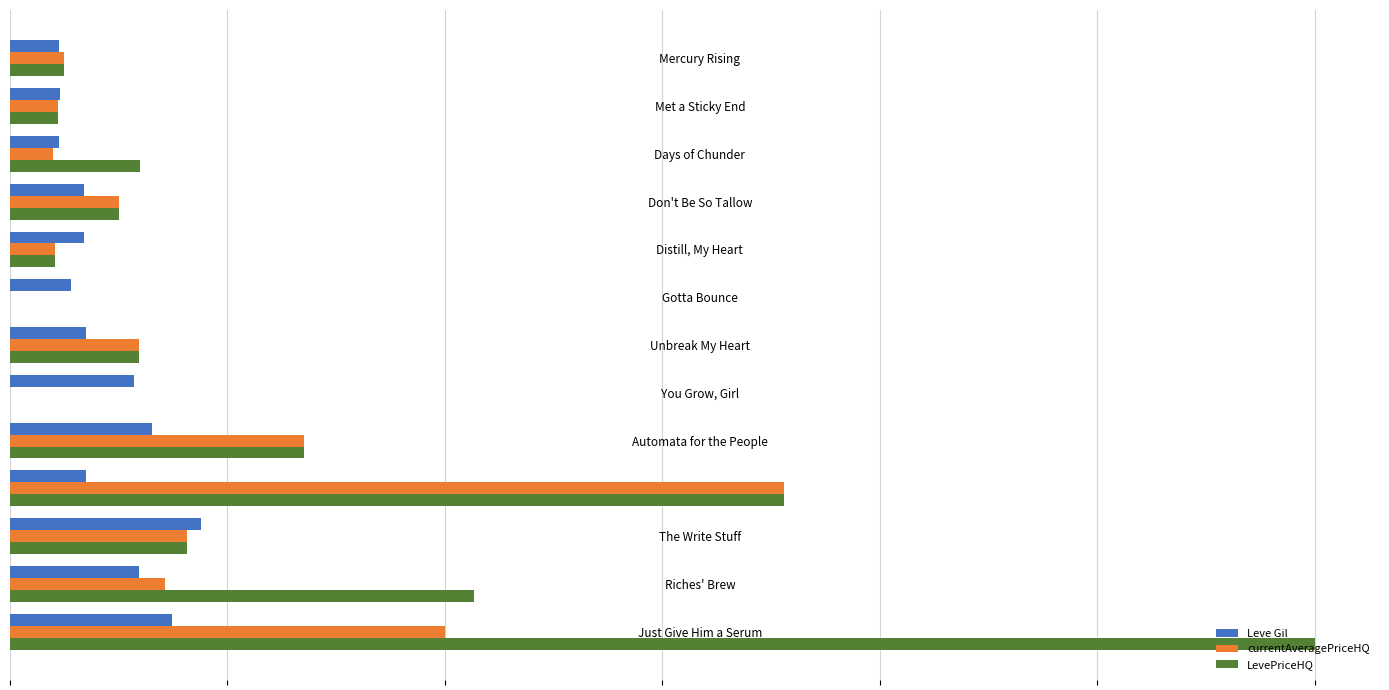

At which category does the chart reach its peak across all series?

Just Give Him a Serum